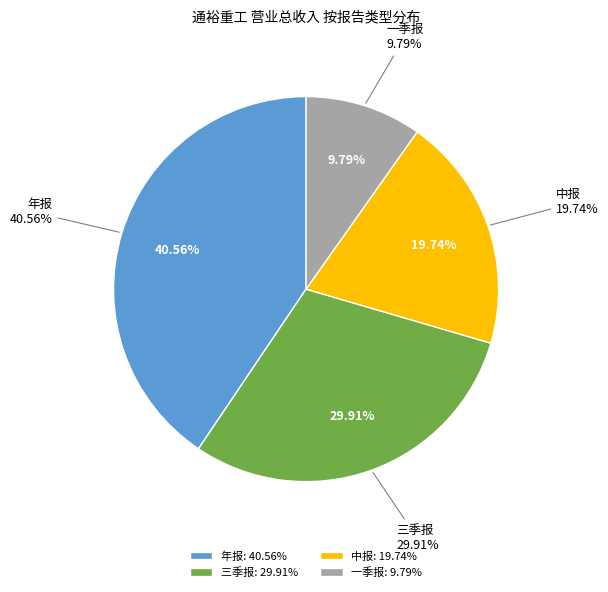

Does 中报 represent more than half of the total?

No